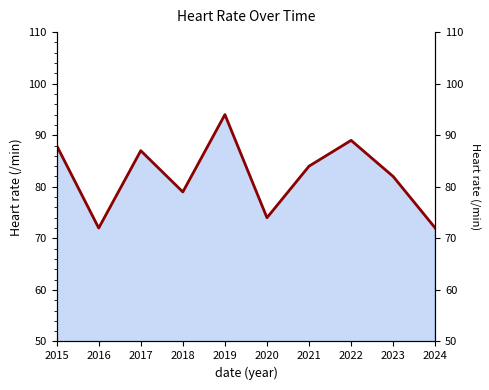

Does the chart have visible grid lines?

No